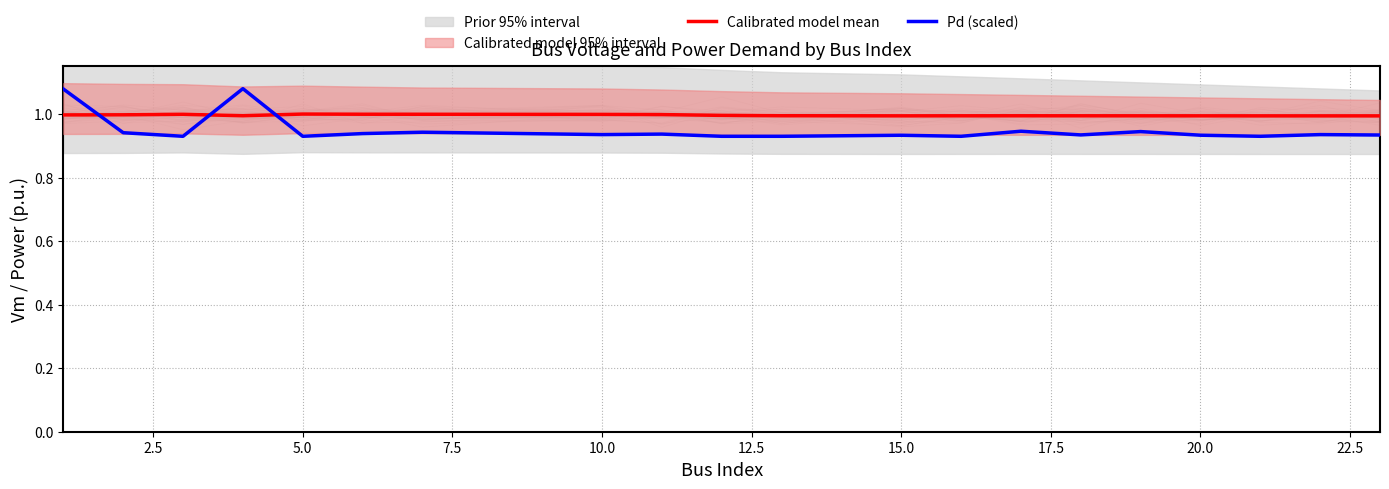

How many intersections are there between Pd (scaled) and Calibrated model mean?

3